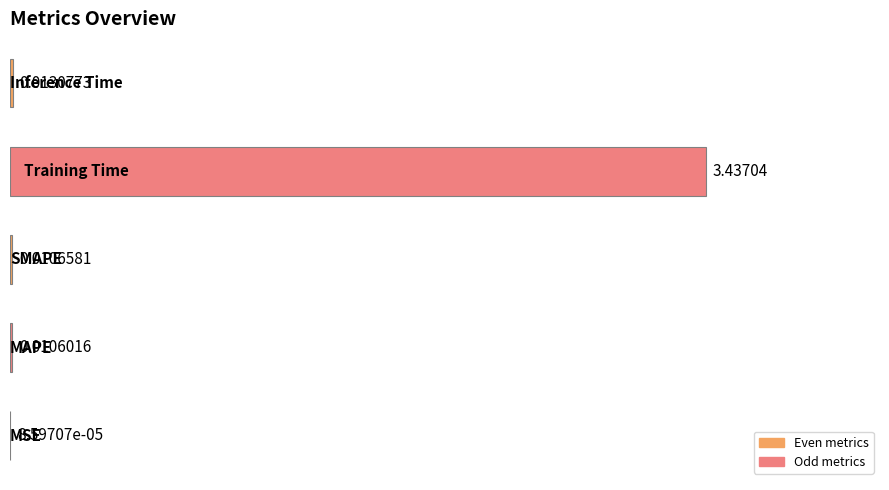

What is the sum of all values?

3.5